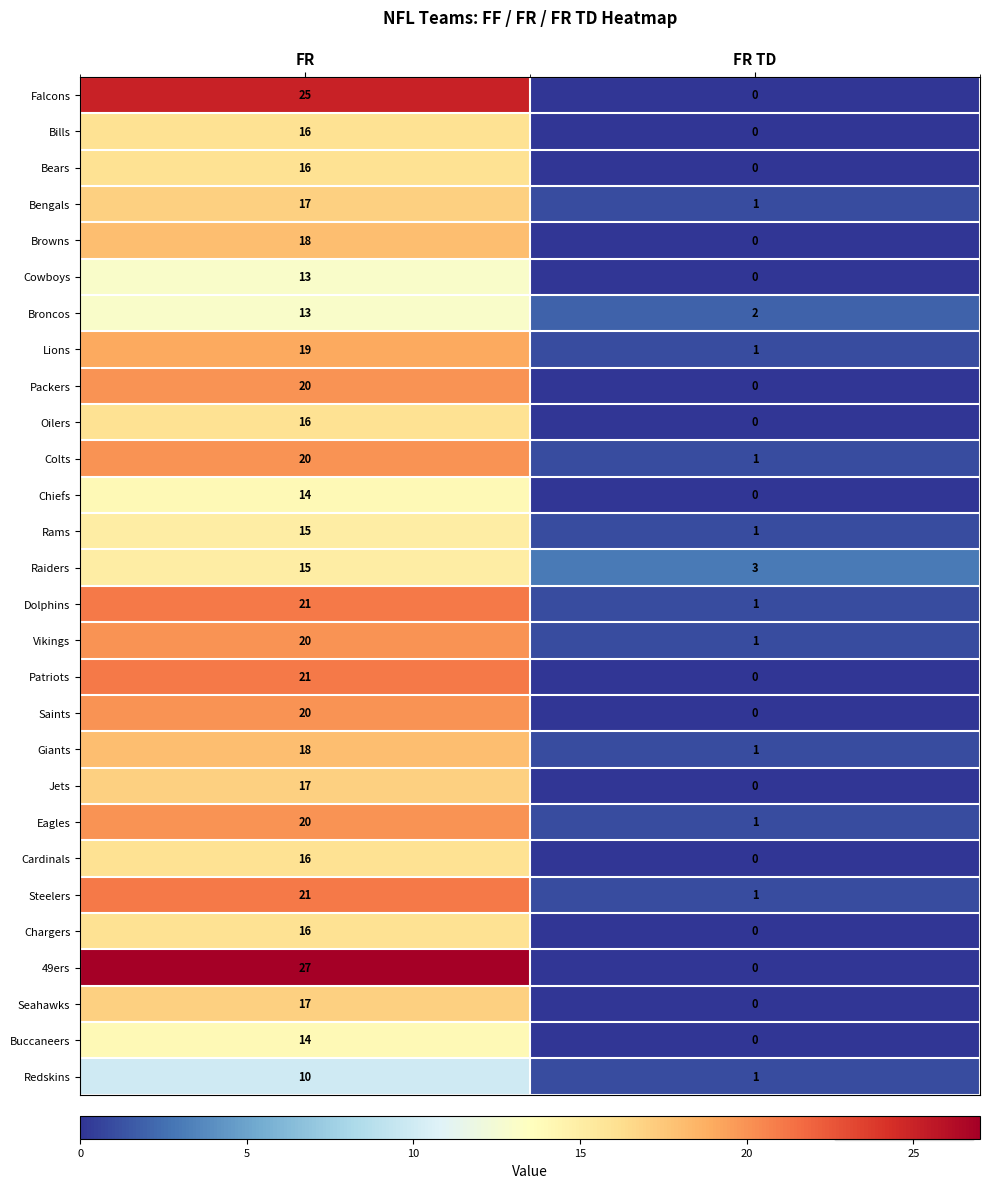

At how many categories does at least one series exceed 6?

1